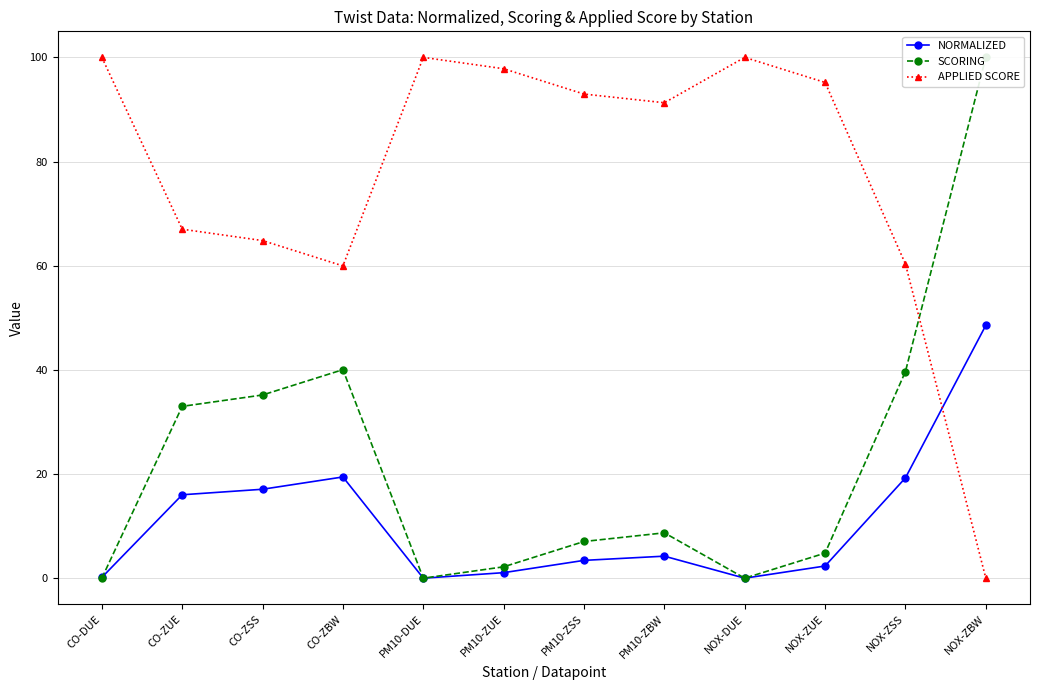

Rank the categories by SCORING value from lowest to highest.

CO-DUE, PM10-DUE, NOX-DUE, PM10-ZUE, NOX-ZUE, PM10-ZSS, PM10-ZBW, CO-ZUE, CO-ZSS, NOX-ZSS, CO-ZBW, NOX-ZBW